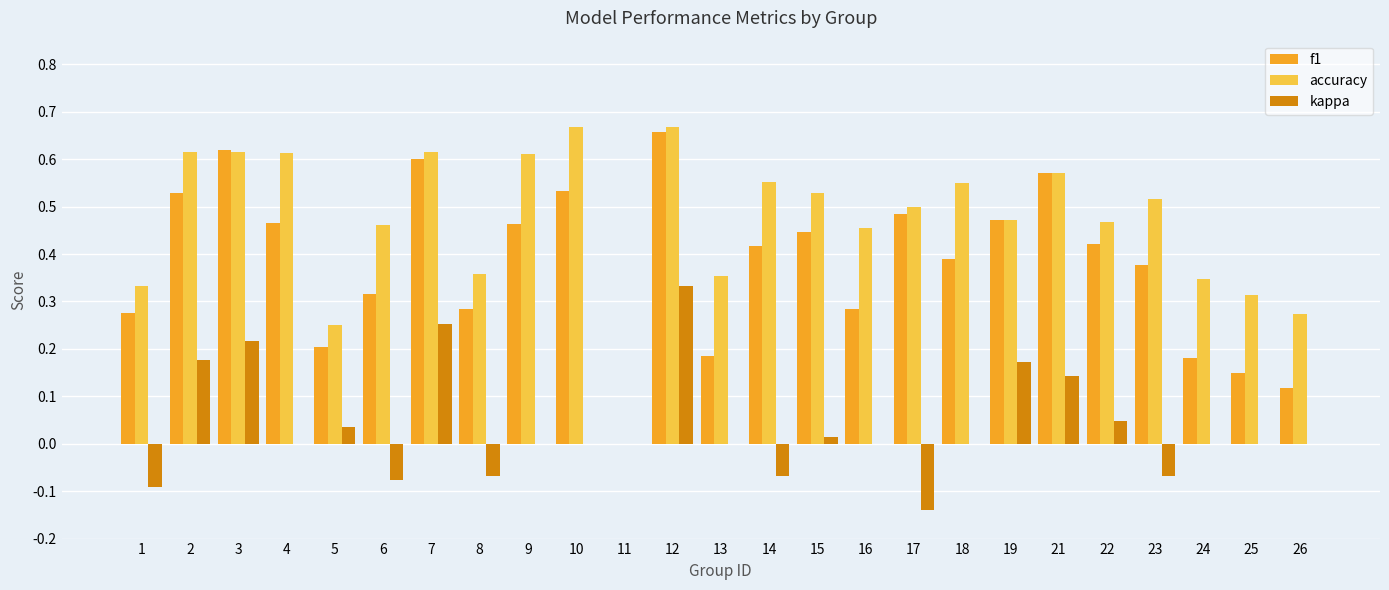

Between 9 and 26, which series saw the biggest shift?

f1